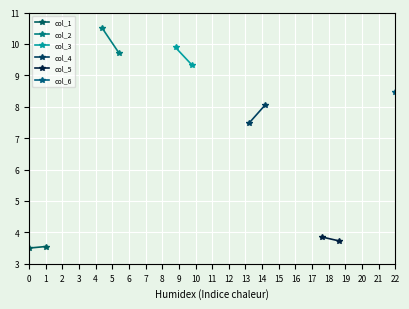

How many data points does each series have?

2